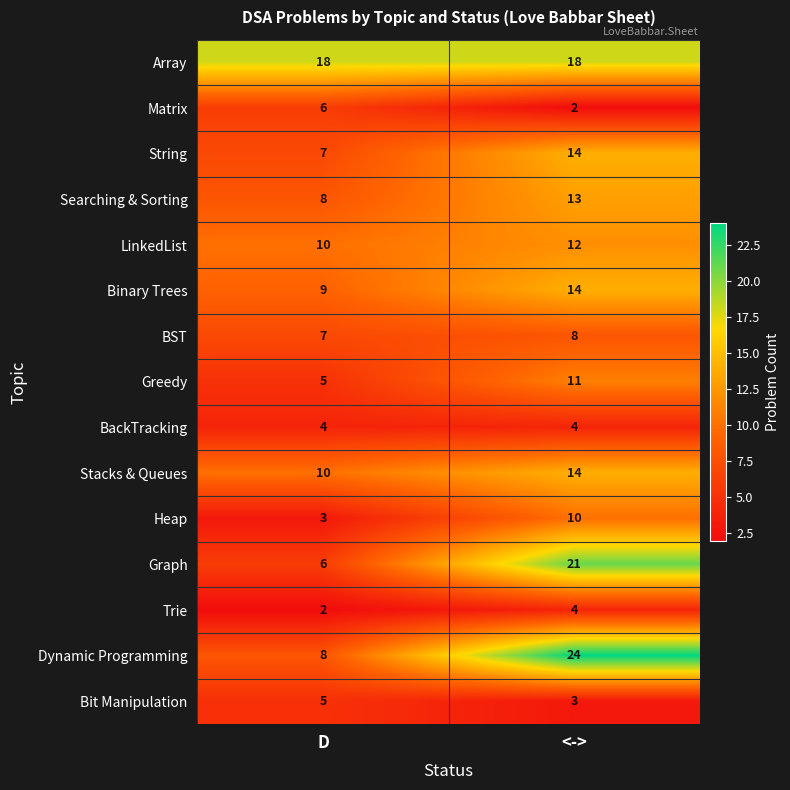

Reading left to right, extract all data points from this chart.

Array: D=18	<->=18
Matrix: D=6	<->=2
String: D=7	<->=14
Searching & Sorting: D=8	<->=13
LinkedList: D=10	<->=12
Binary Trees: D=9	<->=14
BST: D=7	<->=8
Greedy: D=5	<->=11
BackTracking: D=4	<->=4
Stacks & Queues: D=10	<->=14
Heap: D=3	<->=10
Graph: D=6	<->=21
Trie: D=2	<->=4
Dynamic Programming: D=8	<->=24
Bit Manipulation: D=5	<->=3